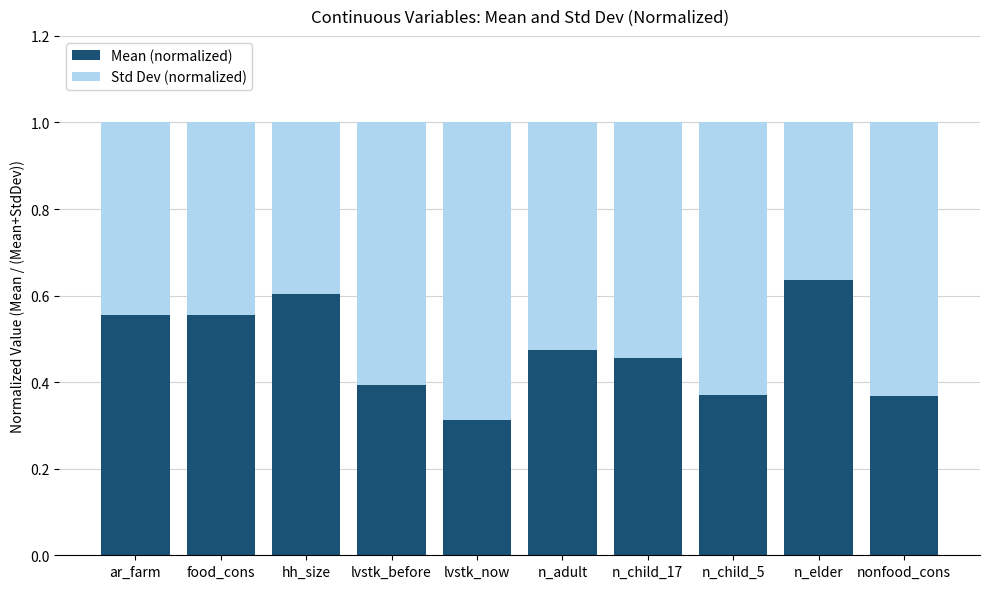

Which category has the highest value in the Mean (normalized) series?

n_elder